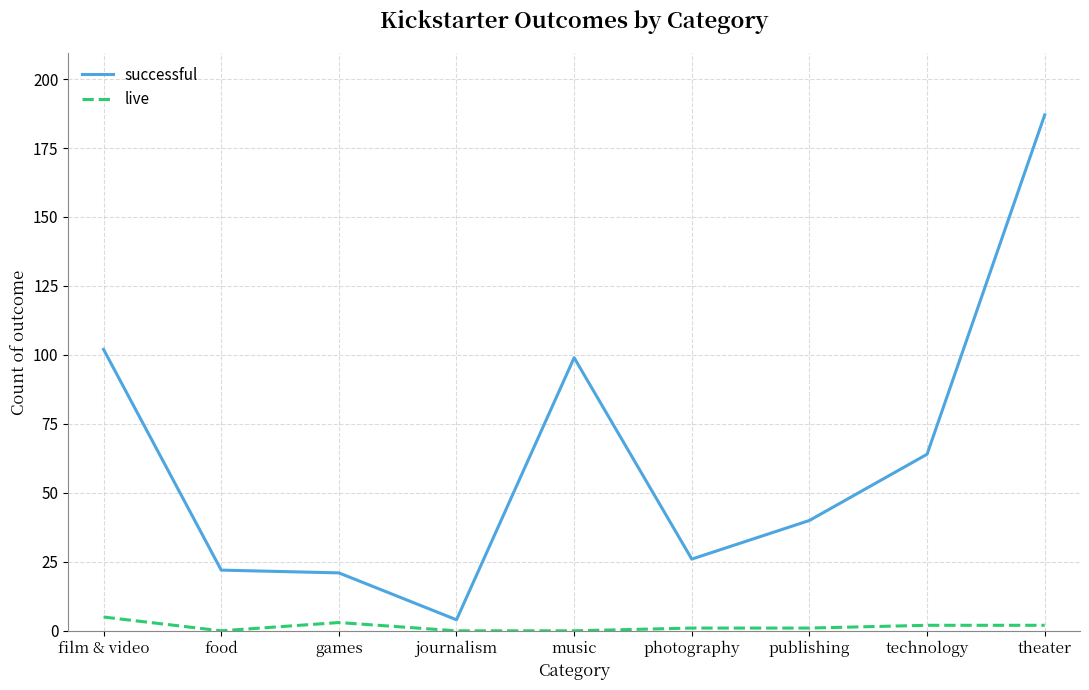

Read the live value at photography.

1